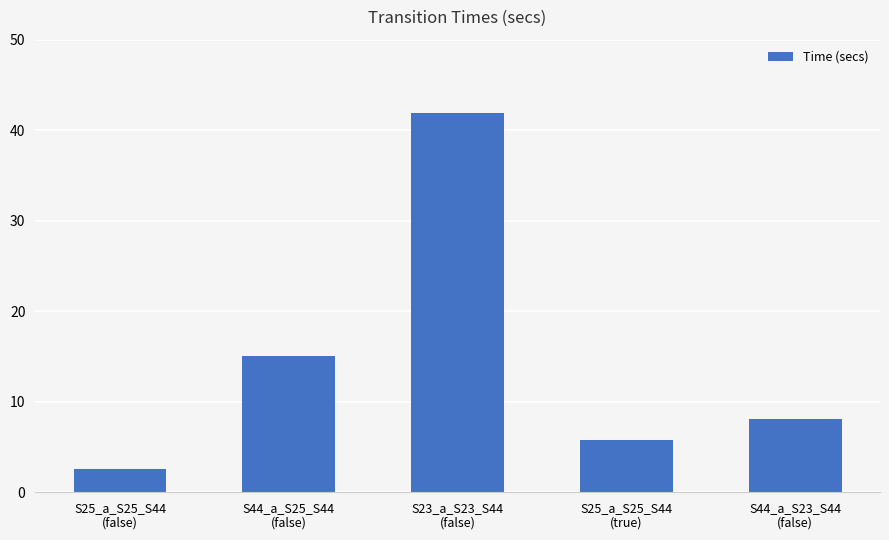

How many distinct data groups are displayed?

1